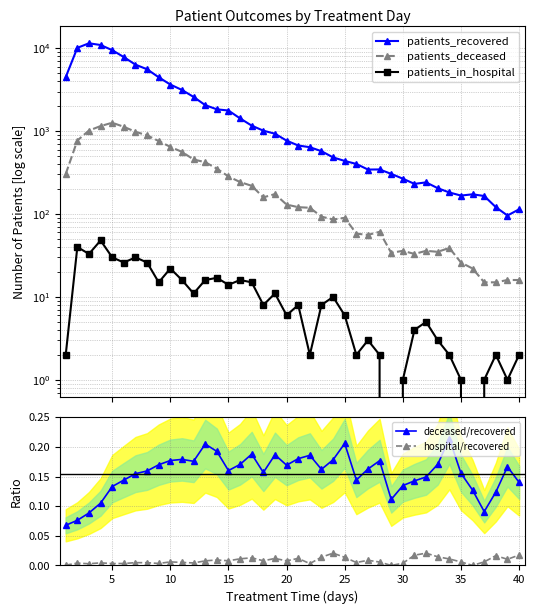

What are all the series names shown in the legend?

patients_recovered, patients_deceased, patients_in_hospital, deceased/recovered, hospital/recovered